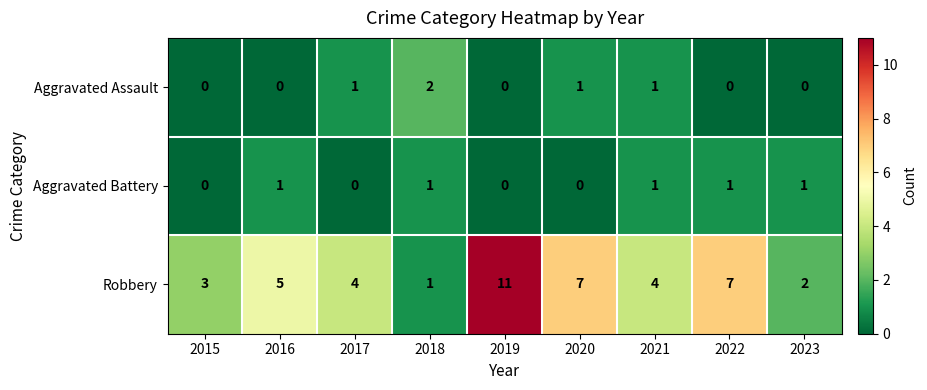

Which series has the widest spread of values?

Robbery